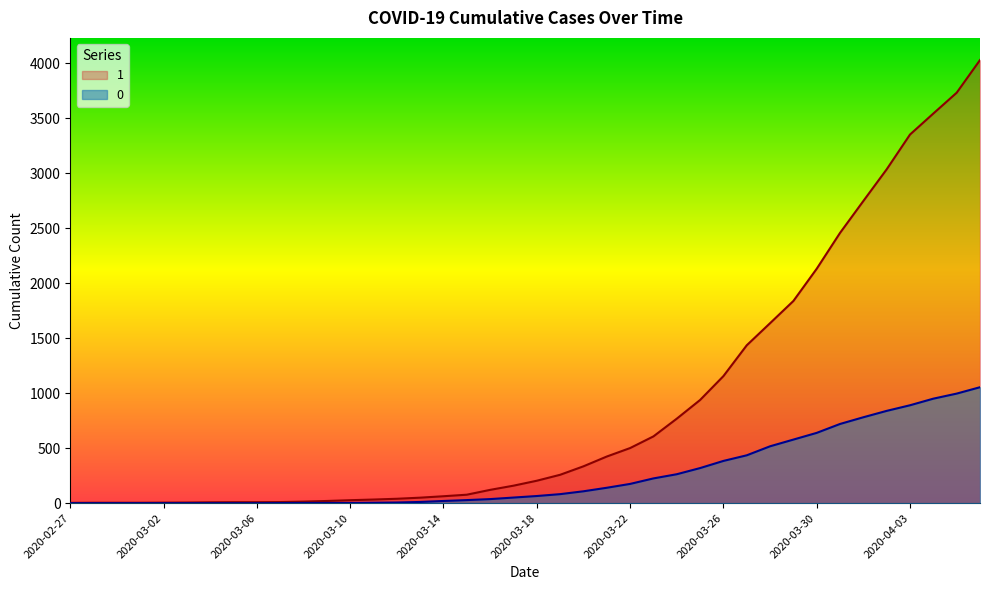

At which label does 0 reach its minimum?

2020-02-27